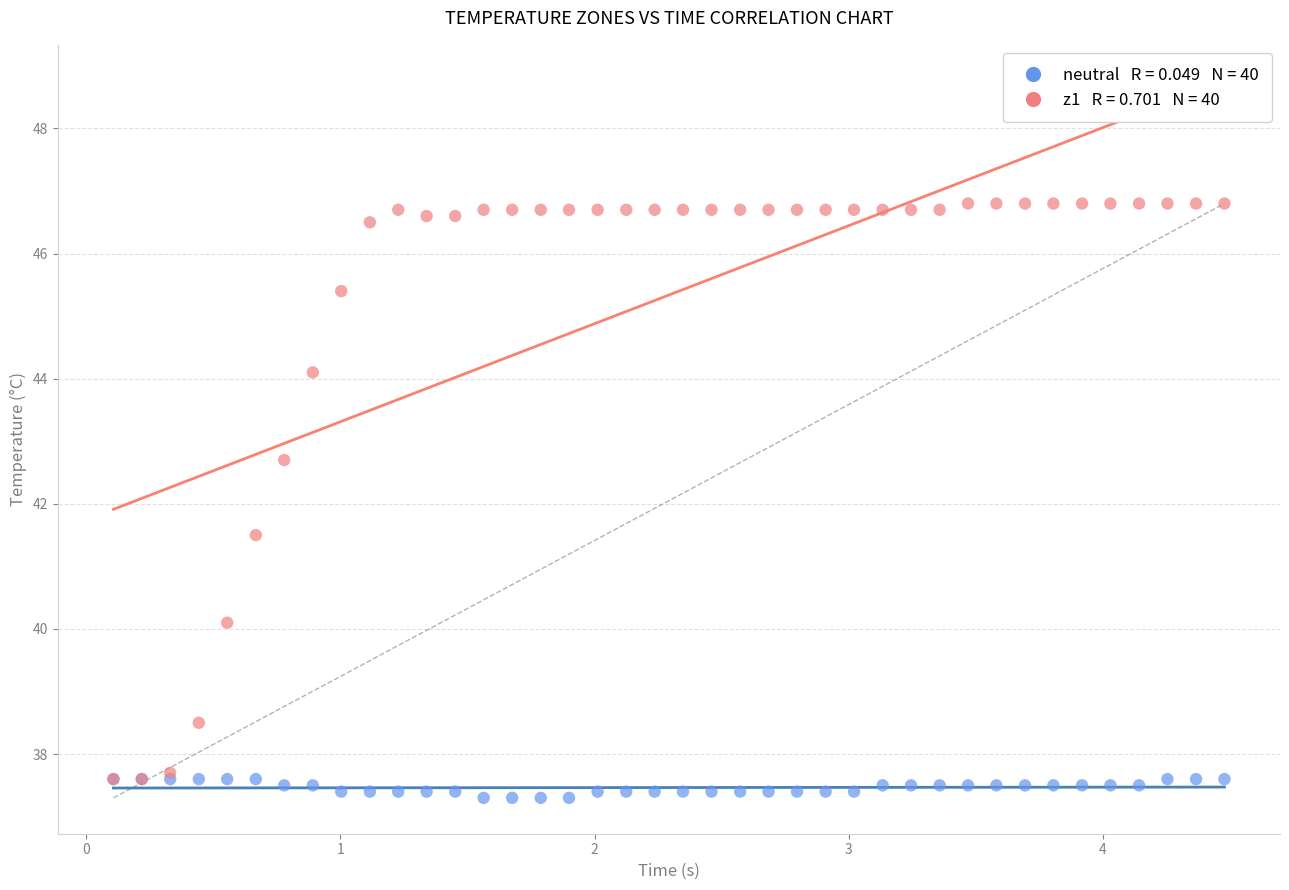

Across all series, what Y value is closest to 42?

41.5